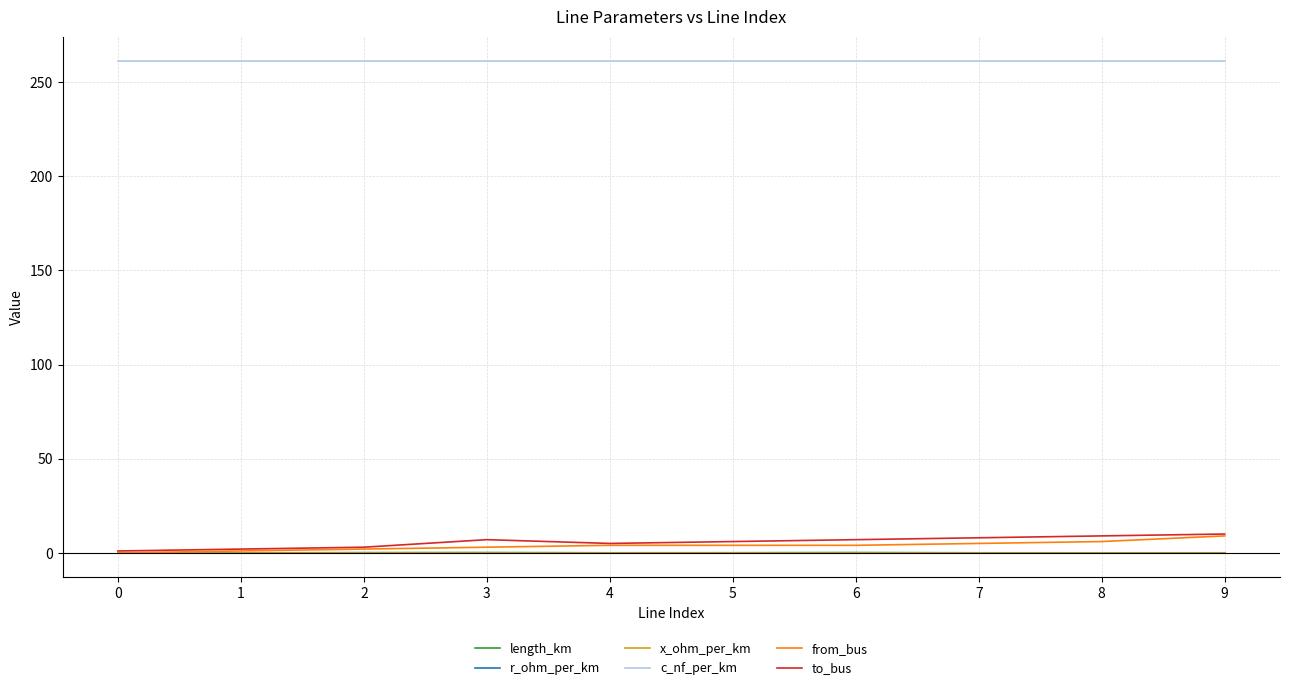

What is the average value of the length_km series?

0.1